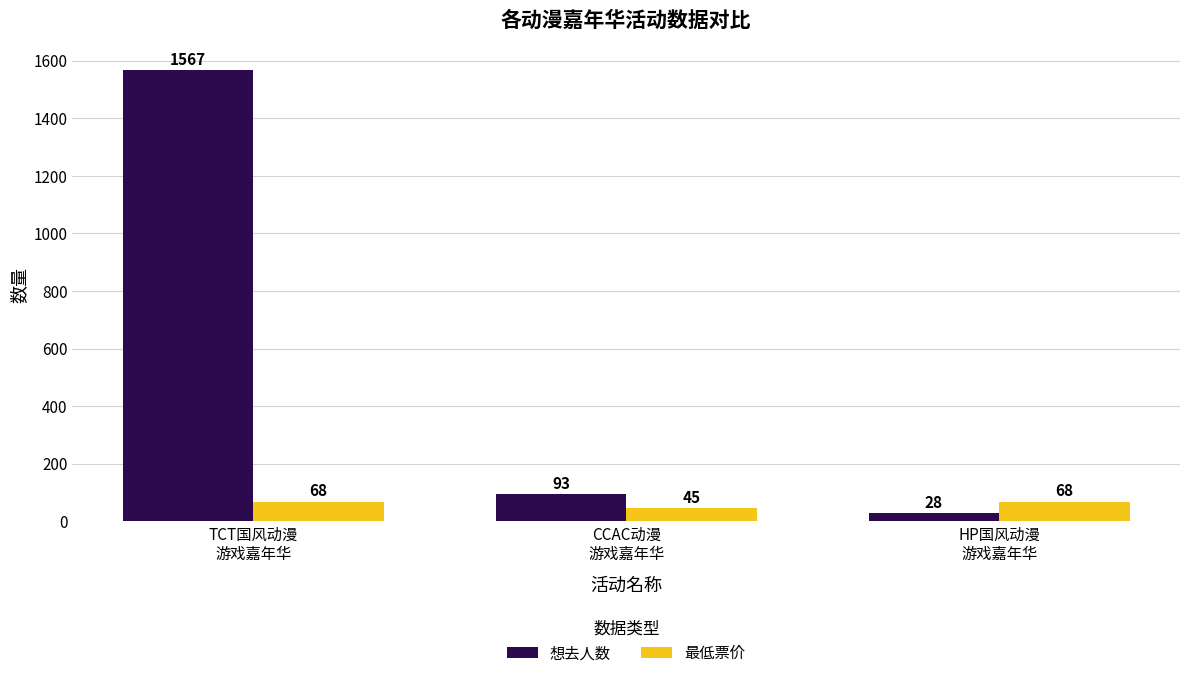

List the series in order of their peak value, lowest first.

最低票价, 想去人数